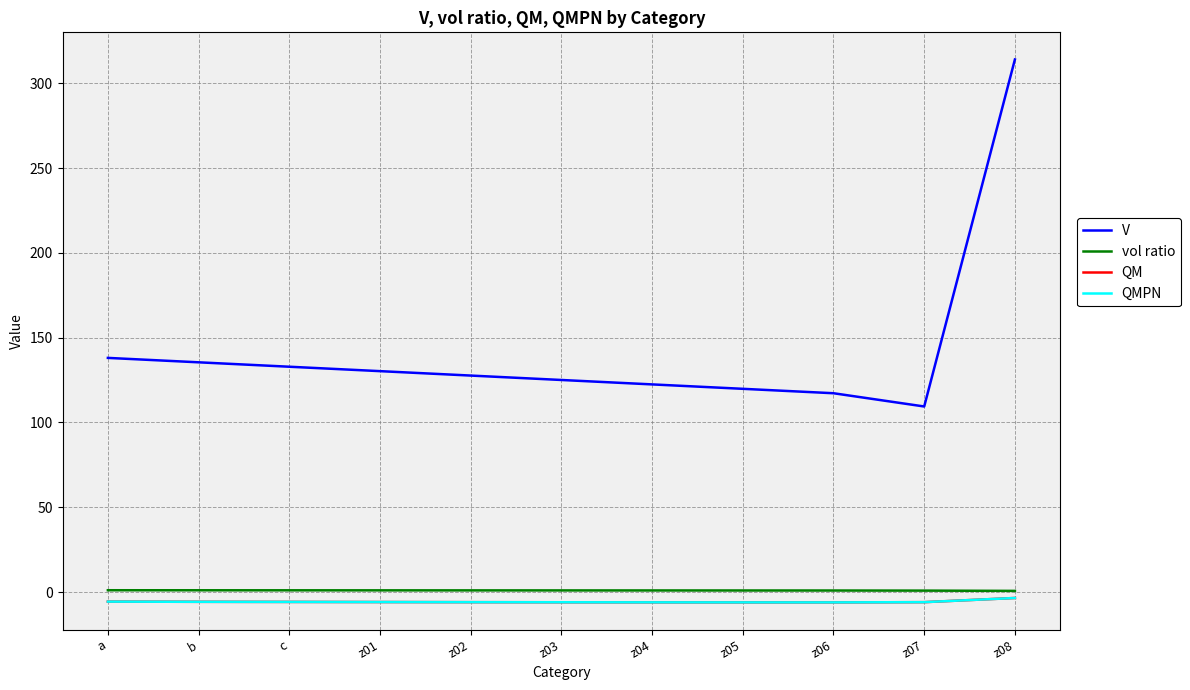

List the labels in order of QMPN value, smallest first.

z06, z05, z04, z03, z02, z07, z01, c, b, a, z08